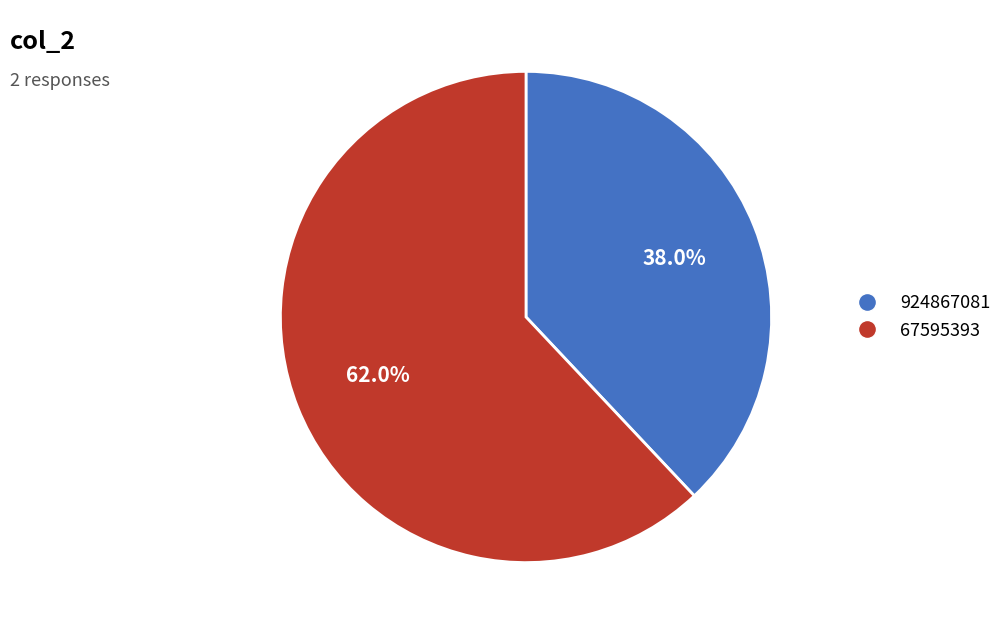

Approximately how many times larger is the value at 924867081 compared to 67595393?

0.6